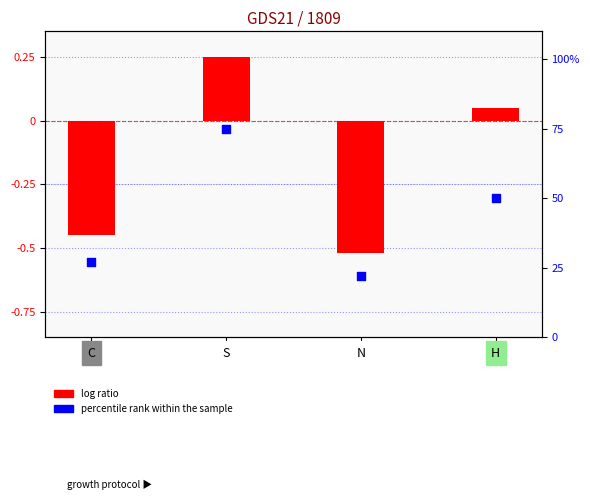

At how many categories does at least one series exceed 26?

3